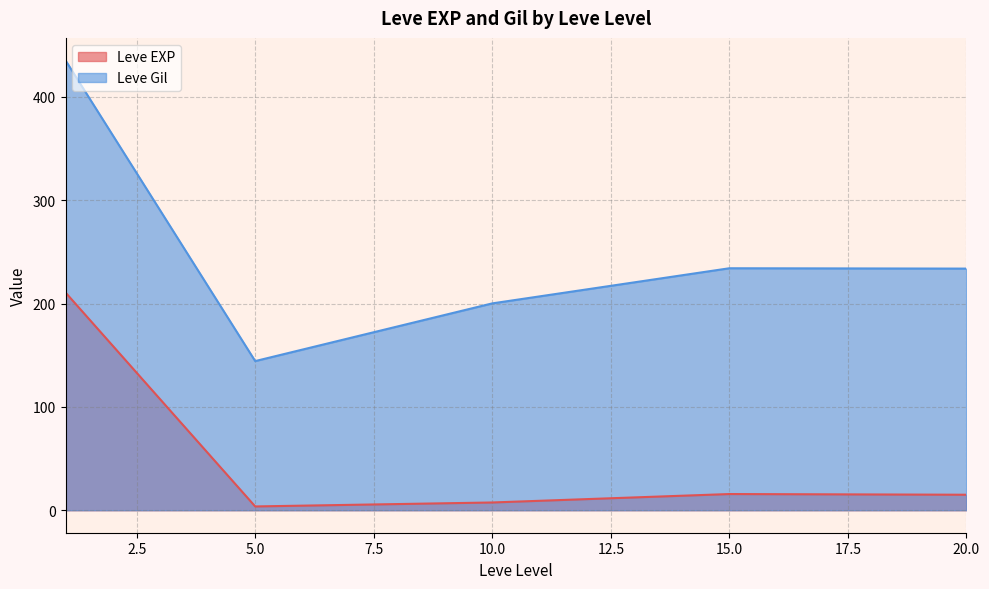

Where is the first local minimum for Leve Gil?

5.0